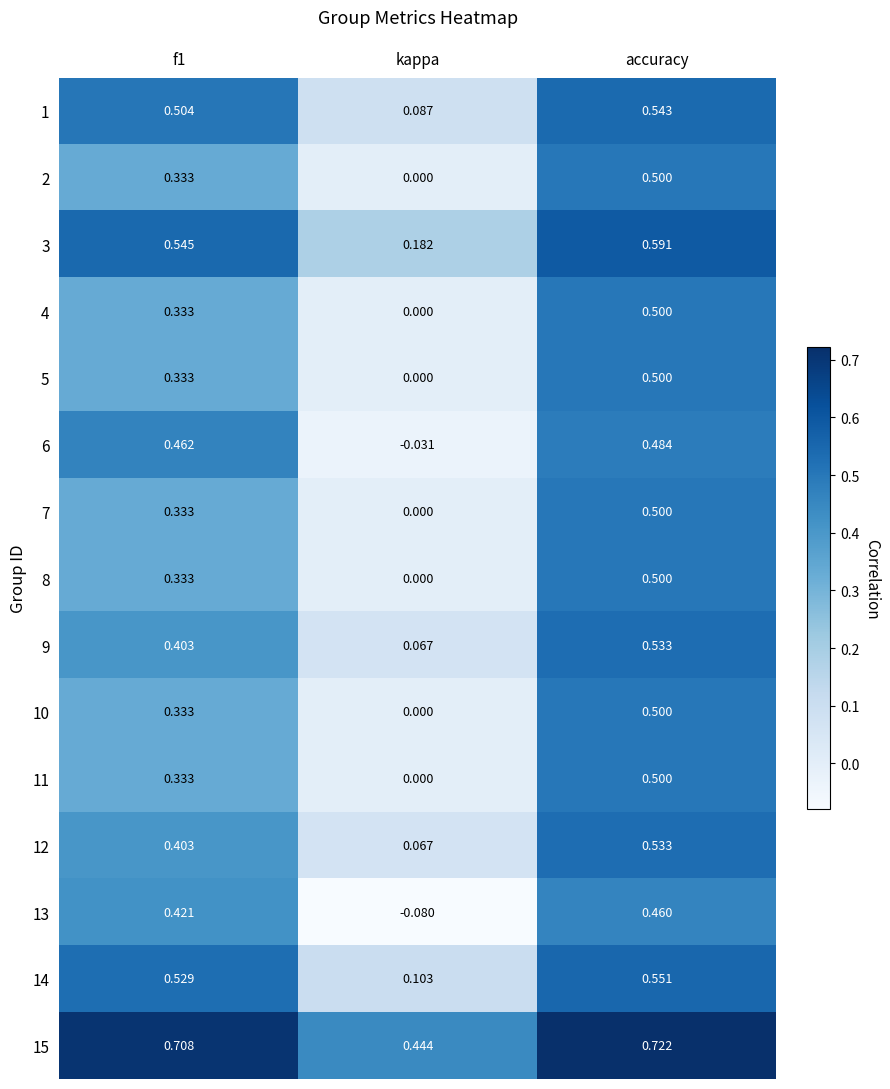

At which category is the sum across all series the highest?

accuracy